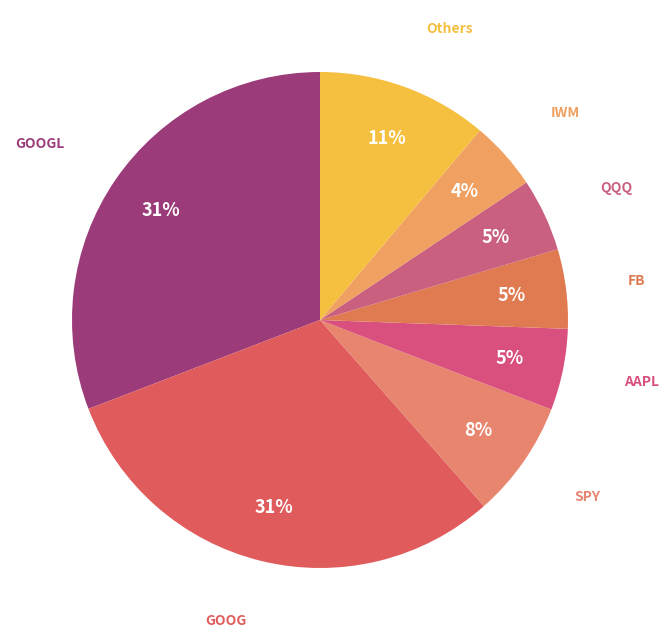

To the nearest percent, what is the difference between the IWM and Others slice percentages?

7%